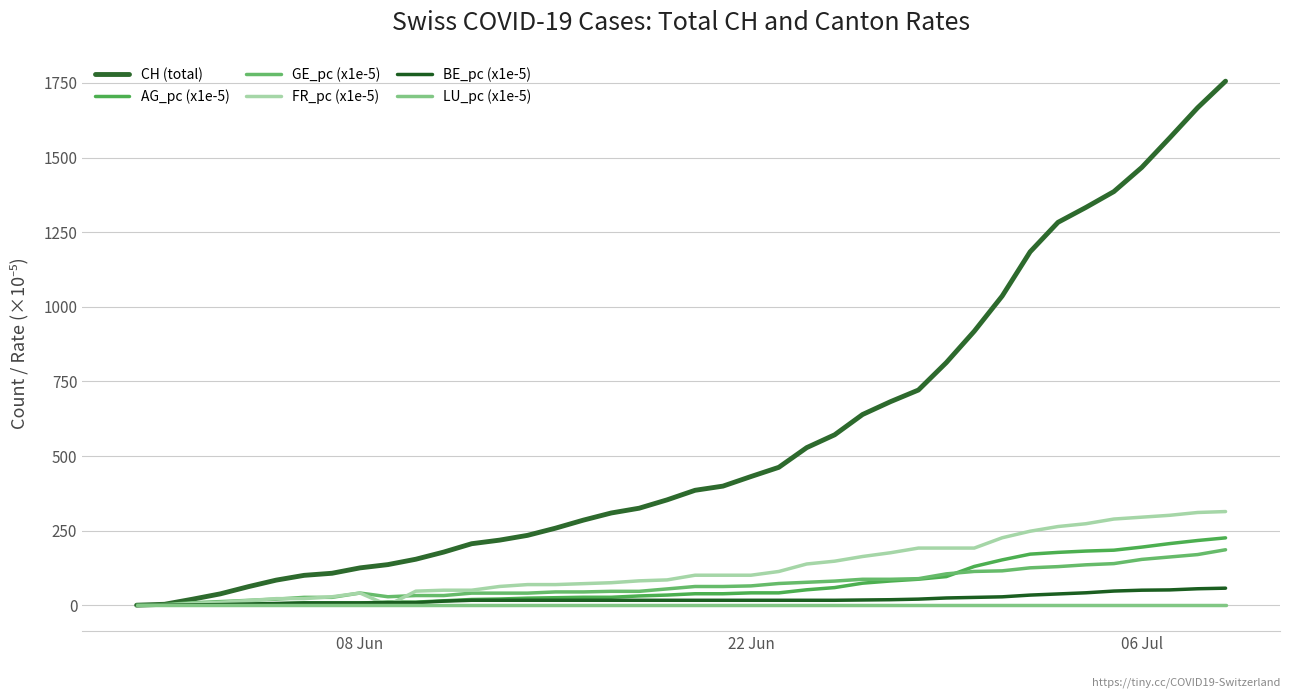

What is the maximum value shown in the chart?

1756.0